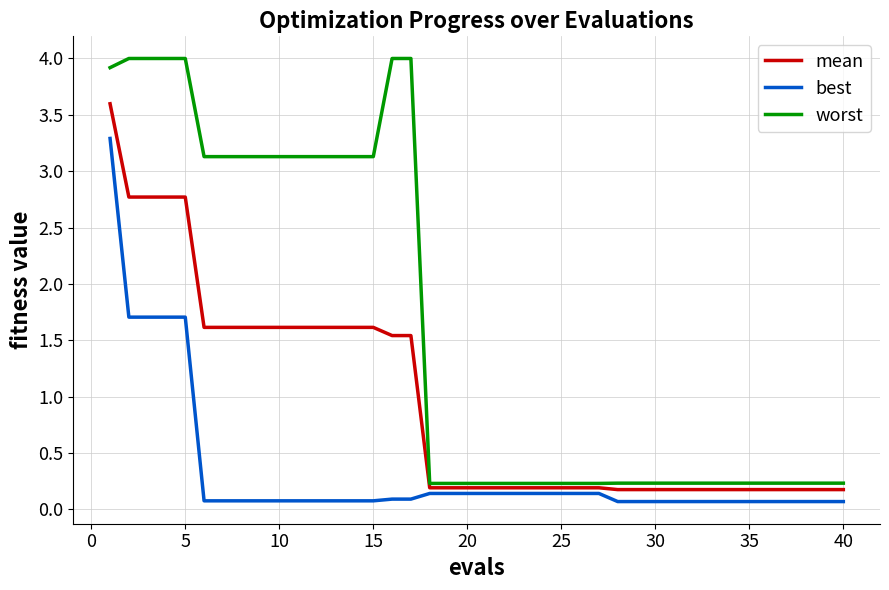

Which series has the largest range (max minus min)?

worst